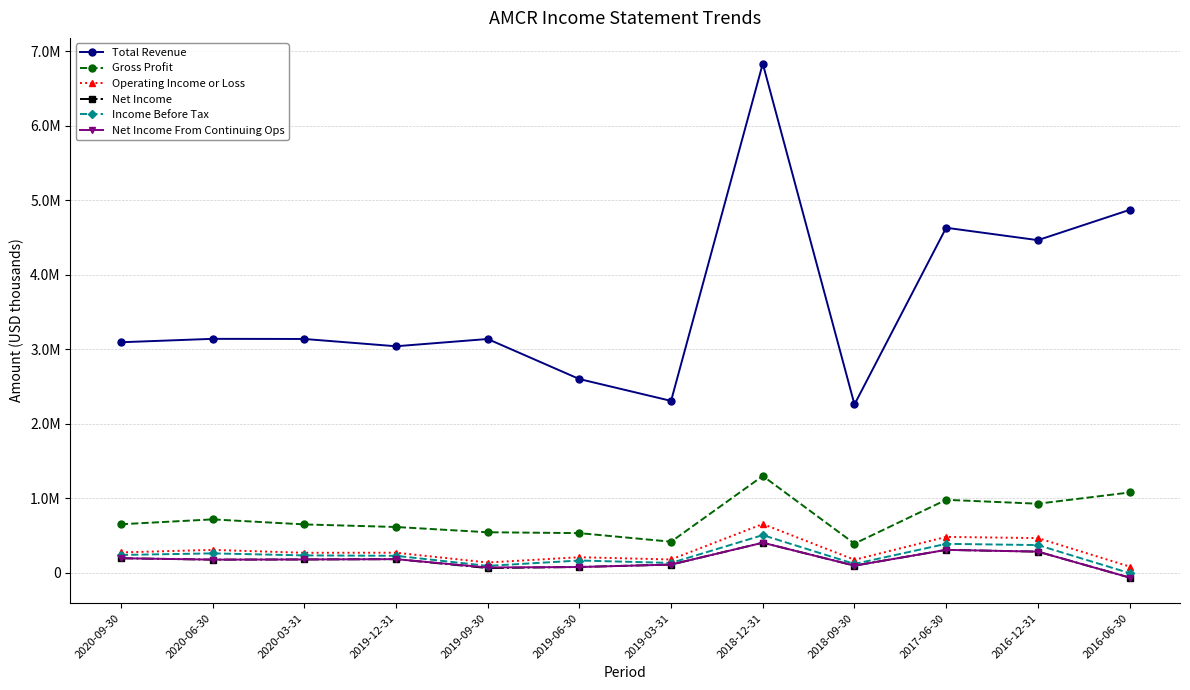

True or false: Gross Profit and Income Before Tax intersect in this chart.

False